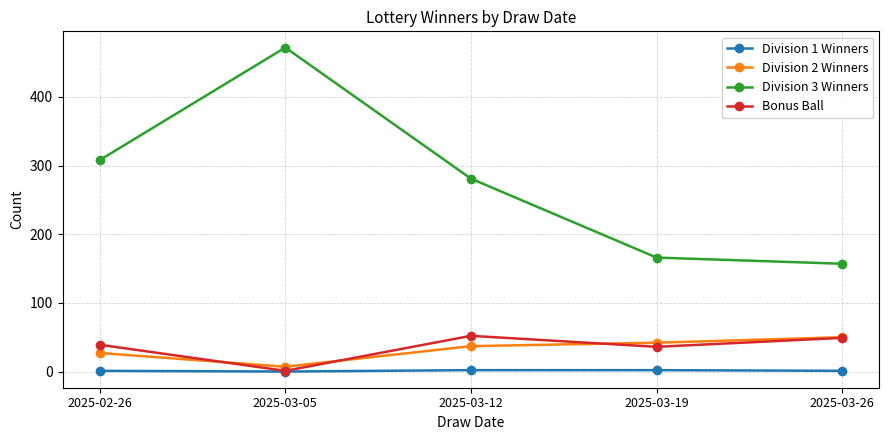

Rank the series at 2025-03-12 from highest to lowest value.

Division 3 Winners, Bonus Ball, Division 2 Winners, Division 1 Winners